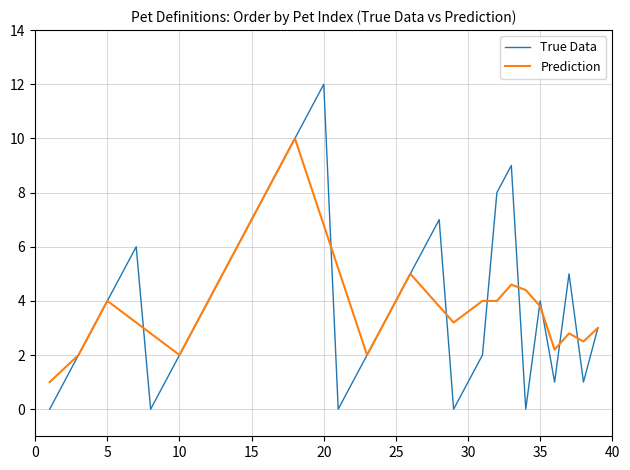

What is the maximum value for True Data?

12.0